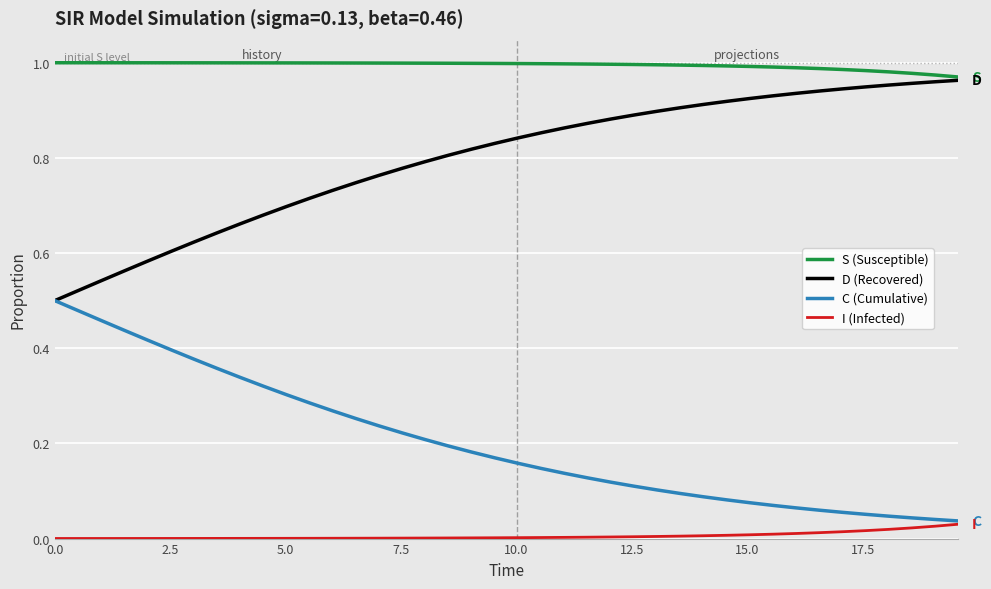

List the series in order of their overall mean, highest first.

S (Susceptible), D (Recovered), C (Cumulative), I (Infected)